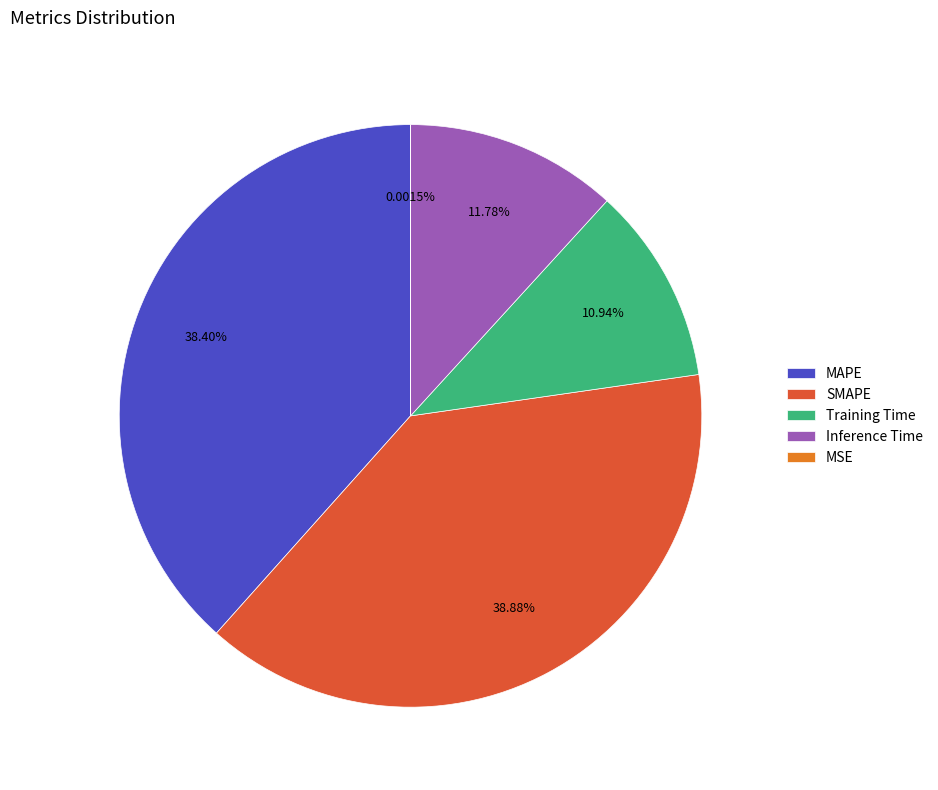

Between MAPE and Training Time, which is larger?

MAPE